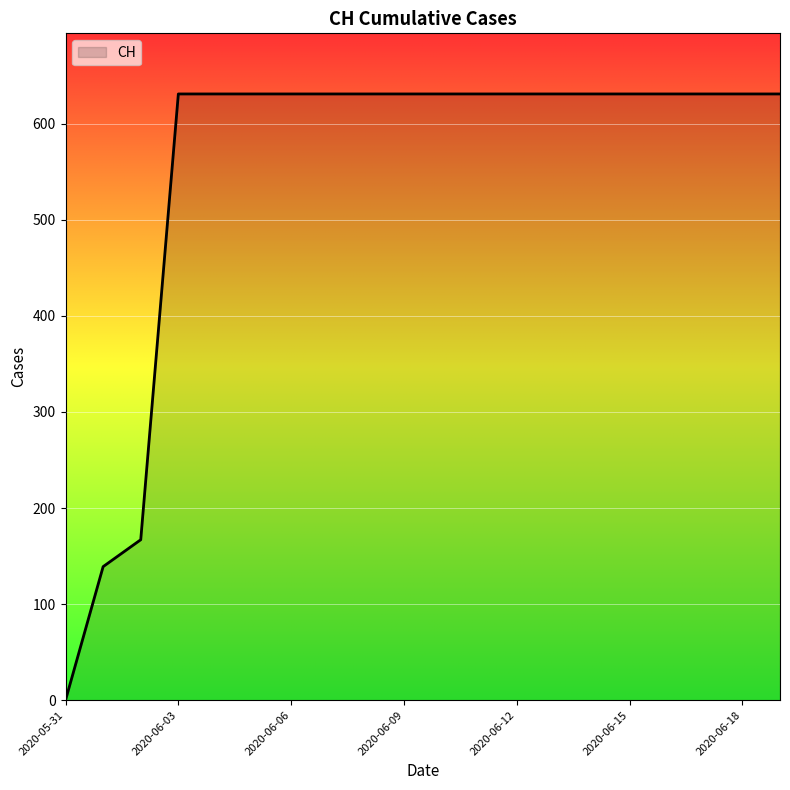

What is the difference between the maximum and minimum values?

631